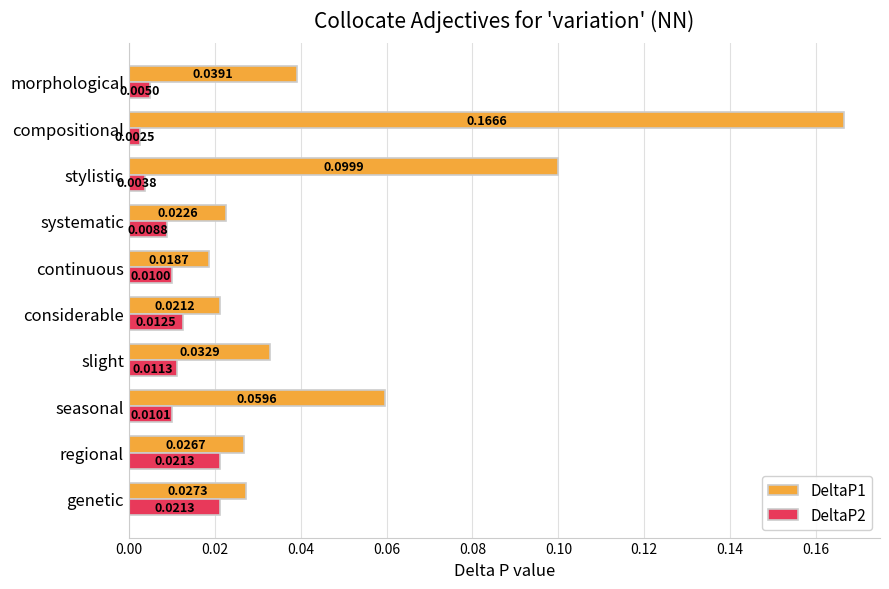

Which series has the widest spread of values?

DeltaP1